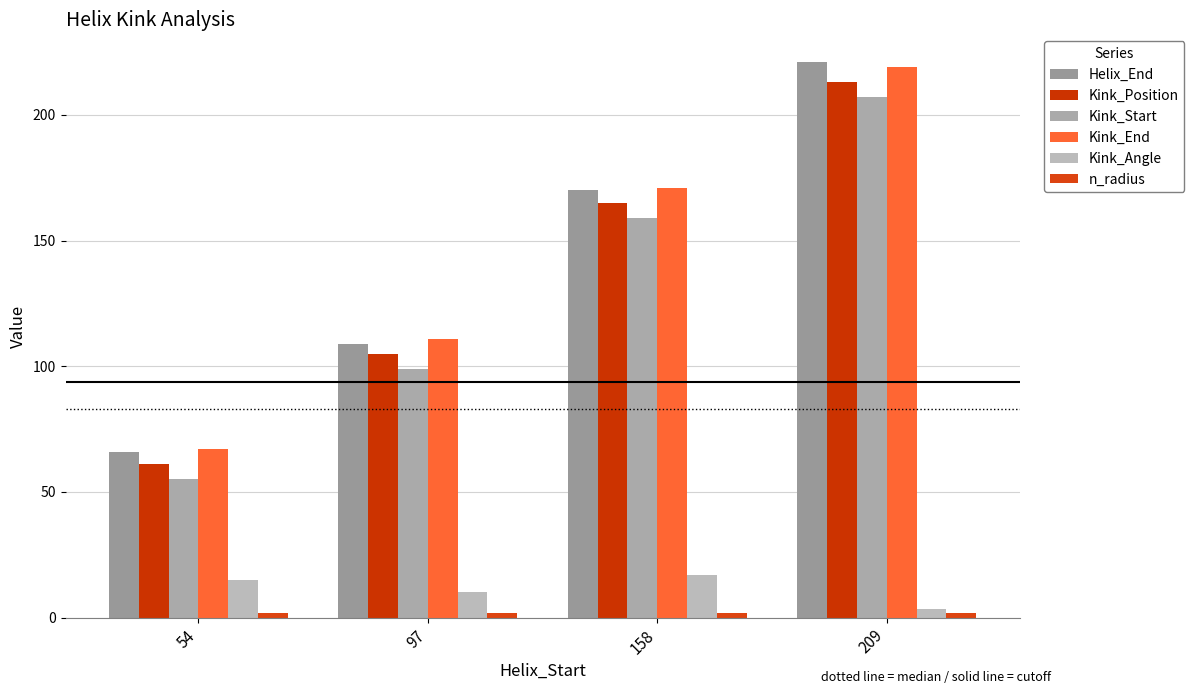

What is the value of the Kink_End bar at the 4th from the left?

219.0